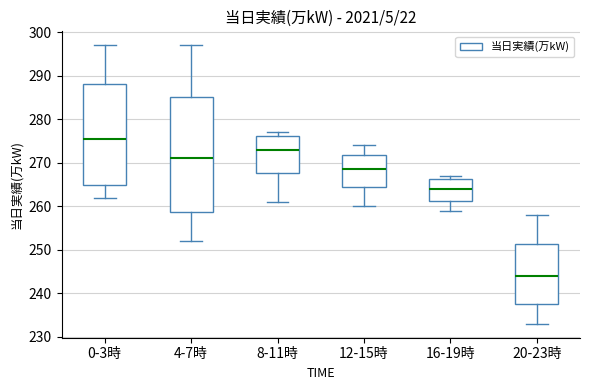

Reading left to right, read every box against the y-axis: the position of its median line, the range the box covers, and the ends of its whiskers. The values are not printed on the chart, so give them approximately, as read against the axis.

0-3時: median 276, box 265 to 288, whiskers 262 to 297
4-7時: median 271, box 259 to 285, whiskers 252 to 297
8-11時: median 273, box 268 to 276, whiskers 261 to 277
12-15時: median 269, box 265 to 272, whiskers 260 to 274
16-19時: median 264, box 261 to 266, whiskers 259 to 267
20-23時: median 244, box 238 to 251, whiskers 233 to 258